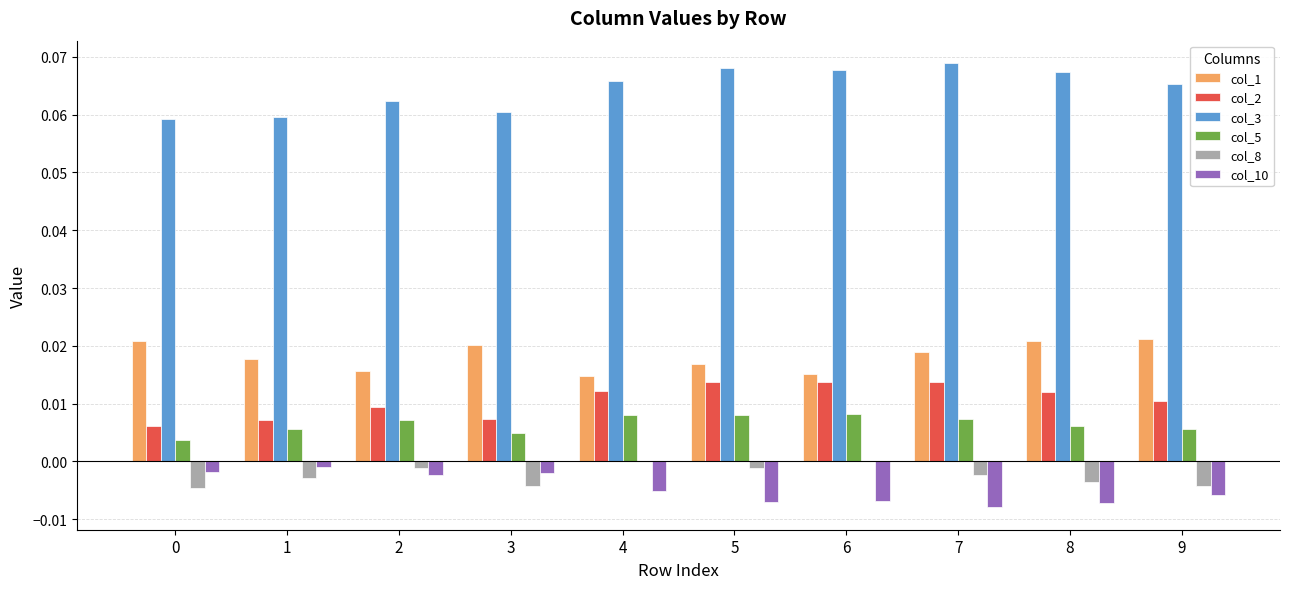

What is the sum of all col_3 values?

0.6